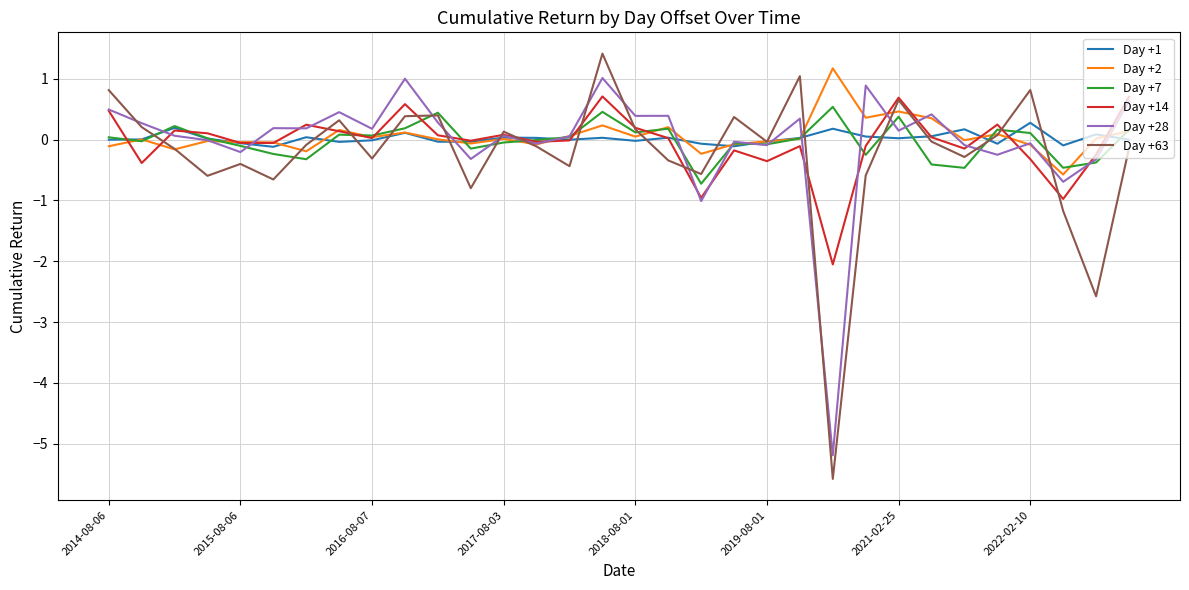

Which series has the widest spread of values?

Day +63